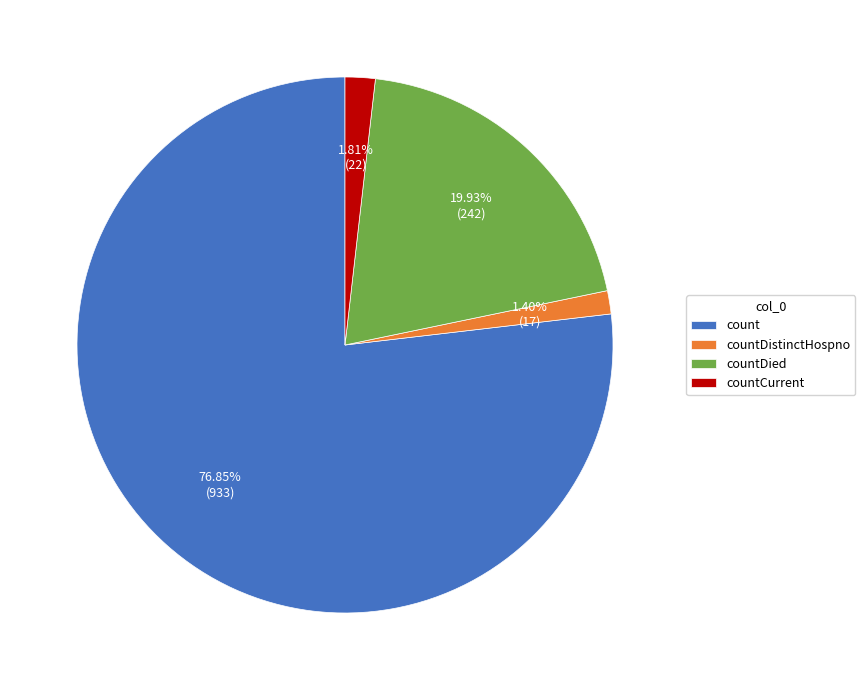

To the nearest percent, what is the combined percentage of countCurrent and countDied?

22%